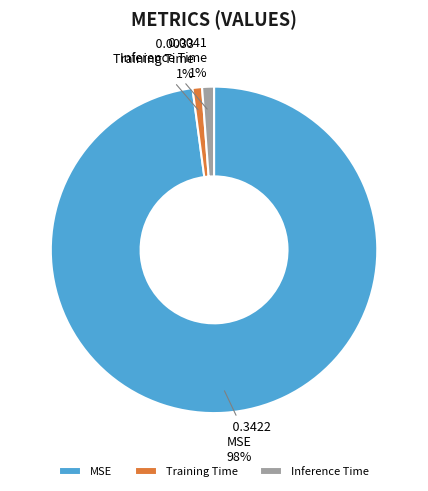

What is the largest slice in the pie chart?

MSE